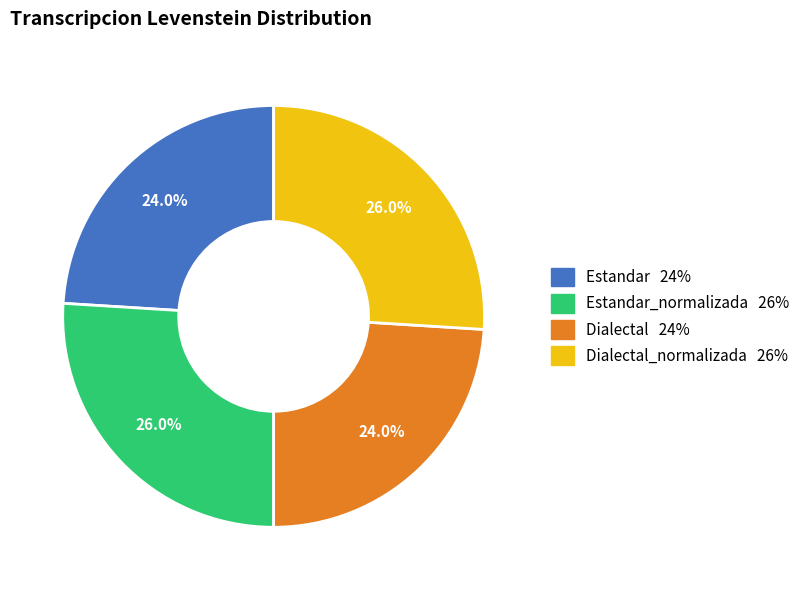

Is there a majority slice in this chart?

No